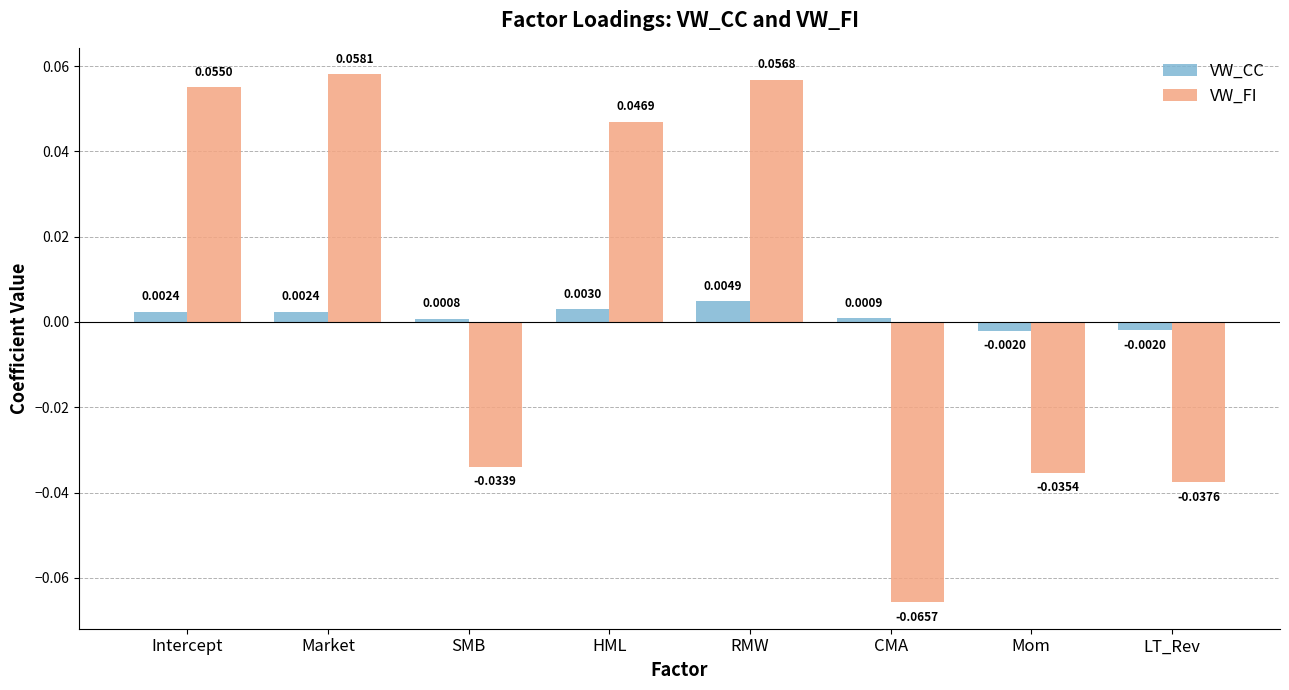

What are all the series names shown in the legend?

VW_CC, VW_FI